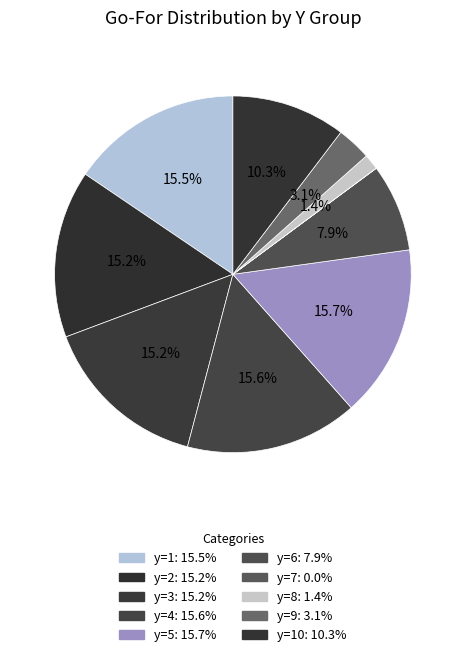

Count the number of slices in the pie.

10